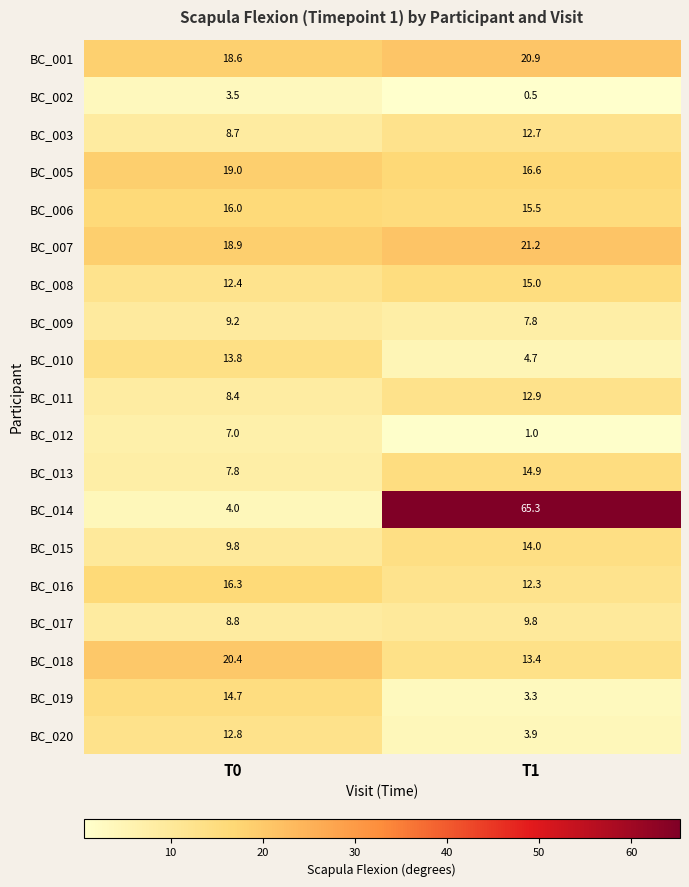

Between T0 and T1, which series saw the biggest shift?

BC_014